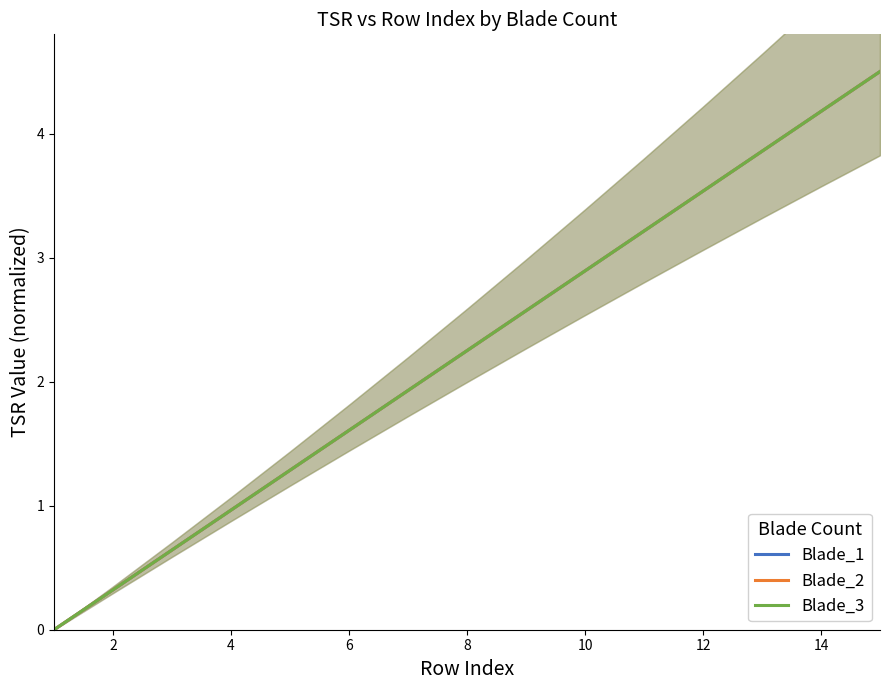

Does the chart display data point markers on the line(s)?

No